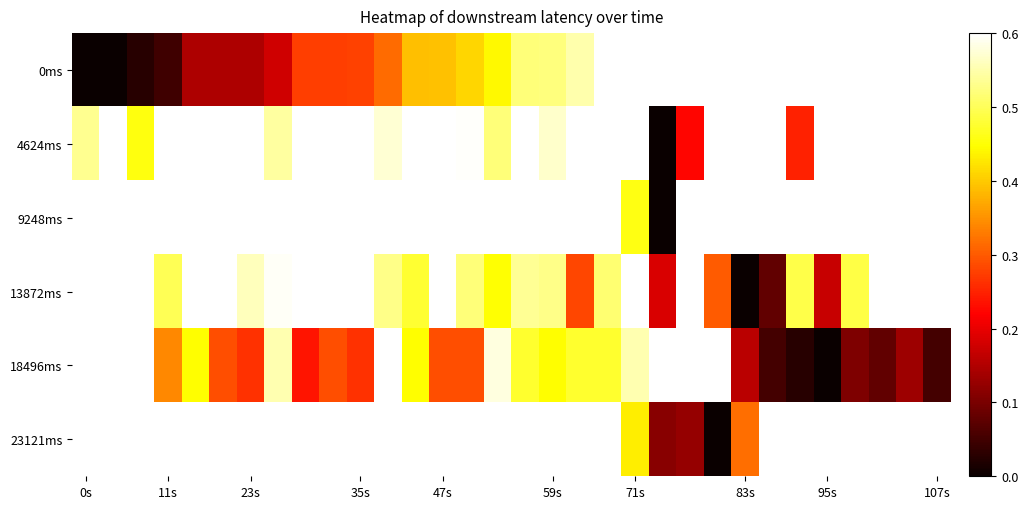

What is the maximum value shown in the chart?

1.0